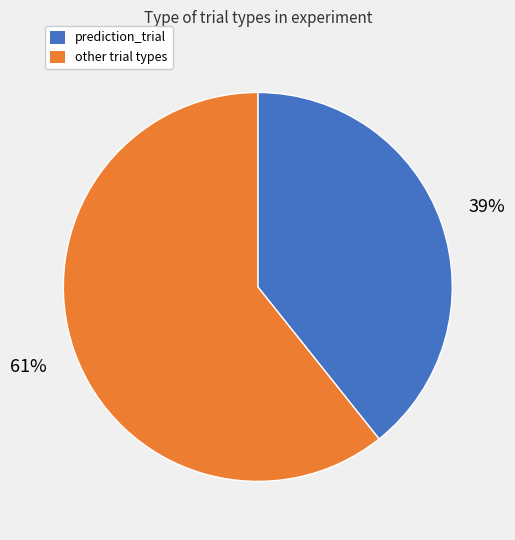

To the nearest percent, what is the average slice percentage?

50%